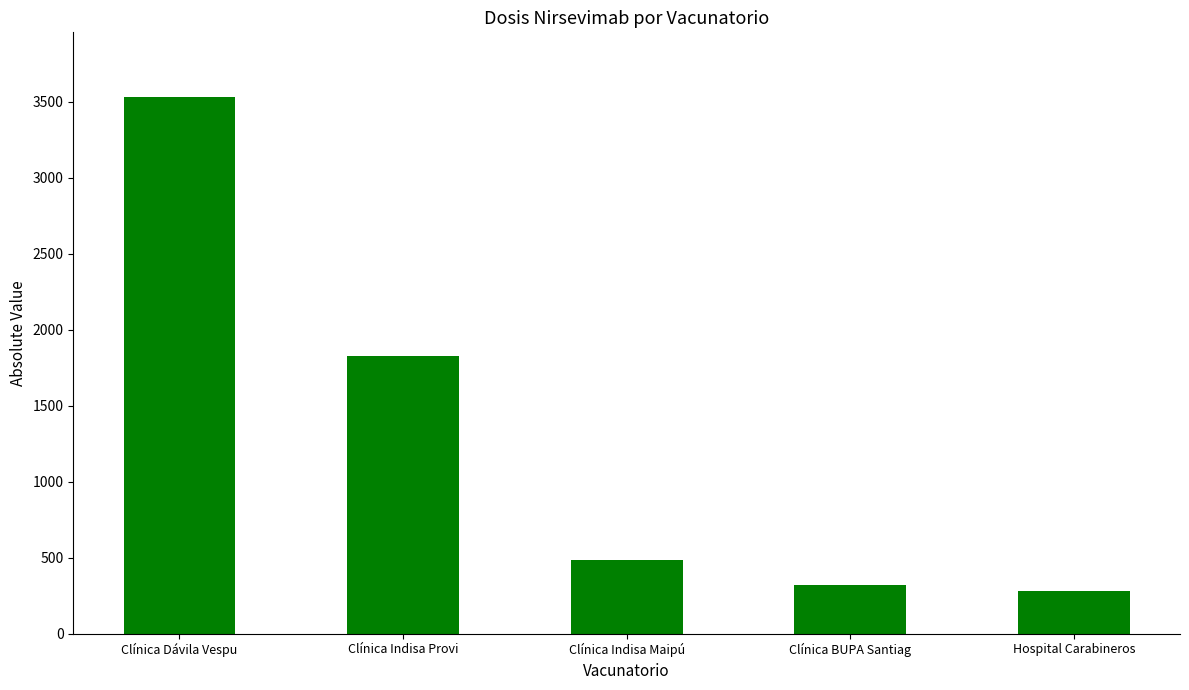

The chart shows a value of 258 at Clínica Indisa Maipú. True or false?

False